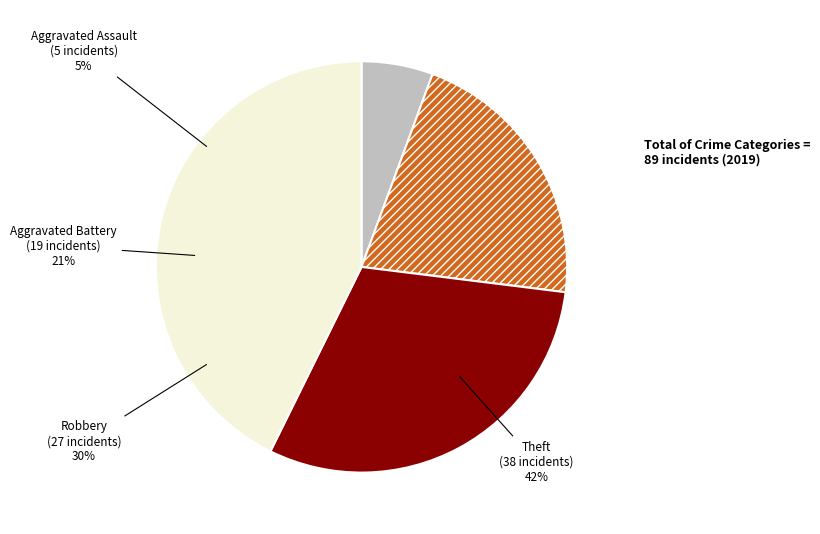

True or false: Robbery accounts for 30% of the total.

True